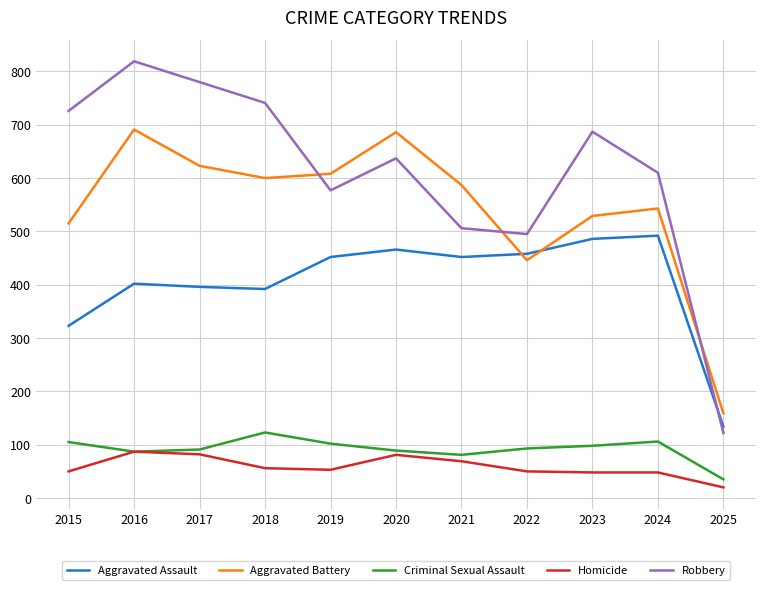

The Robbery series shows 387 at 2018. True or false?

False